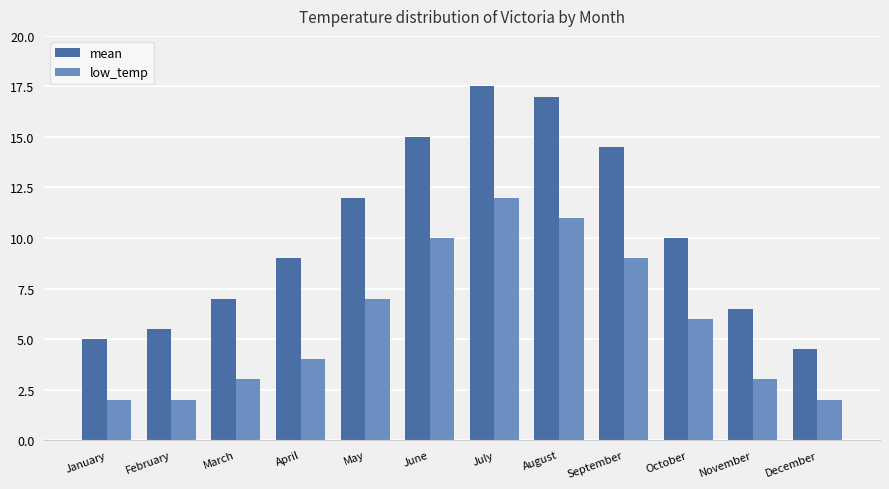

Reading right to left, what are all the values shown in this chart?

mean: 4.5	6.5	10.0	14.5	17.0	17.5	15.0	12.0	9.0	7.0	5.5	5.0
low_temp: 2.0	3.0	6.0	9.0	11.0	12.0	10.0	7.0	4.0	3.0	2.0	2.0